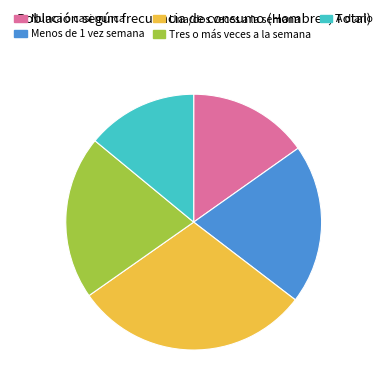

How many slices are in this pie chart?

5